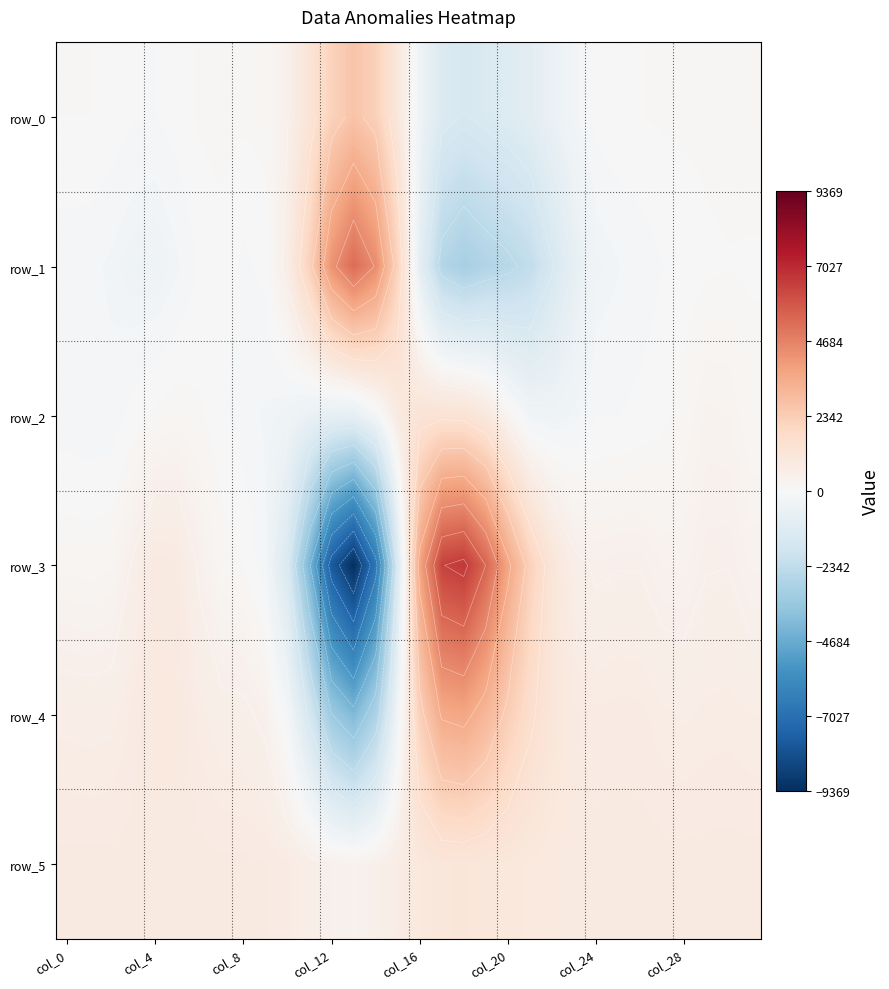

What is the sum of the row_3 values at 27 and 15?

-1012.9